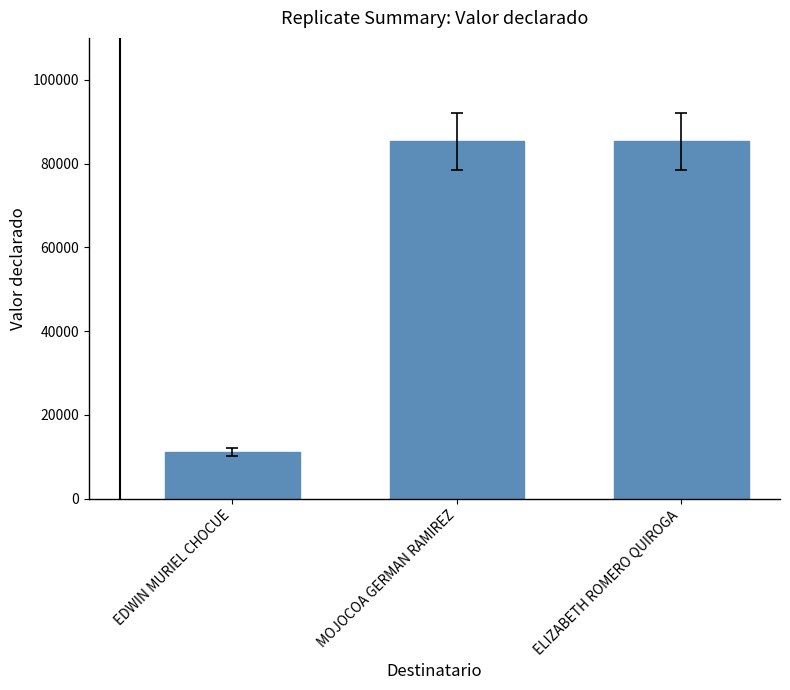

What is the sum of the values at MOJOCOA GERMAN RAMIREZ and ELIZABETH ROMERO QUIROGA?

170690